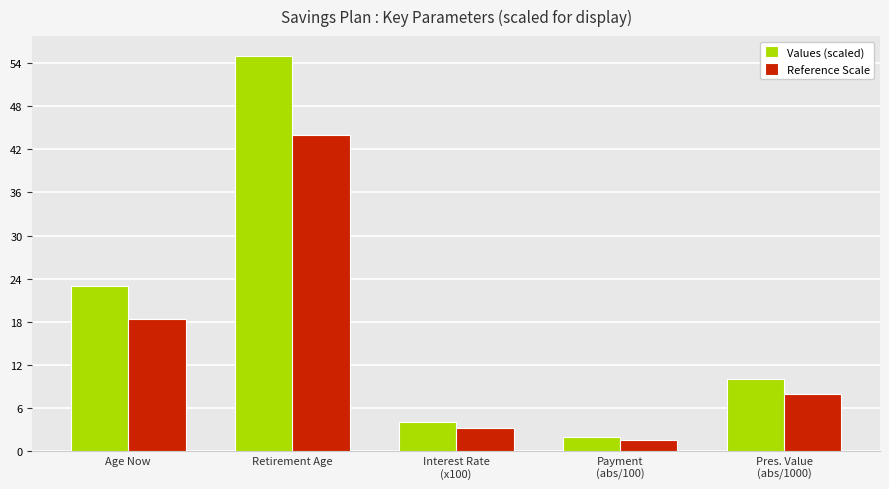

What is the label of the 4th bar from the right?

Retirement Age